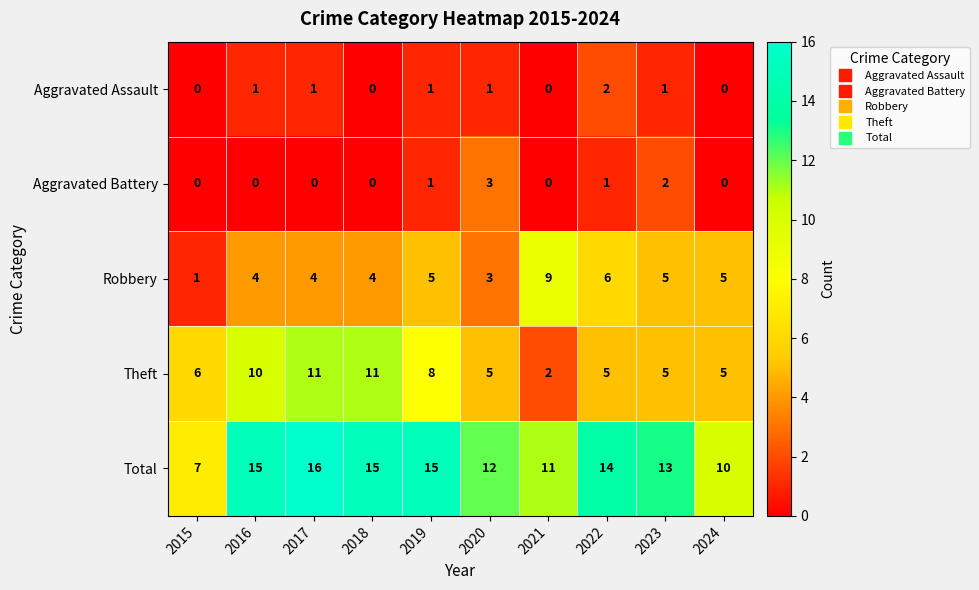

Count the Theft values in the range 5 to 10.

7